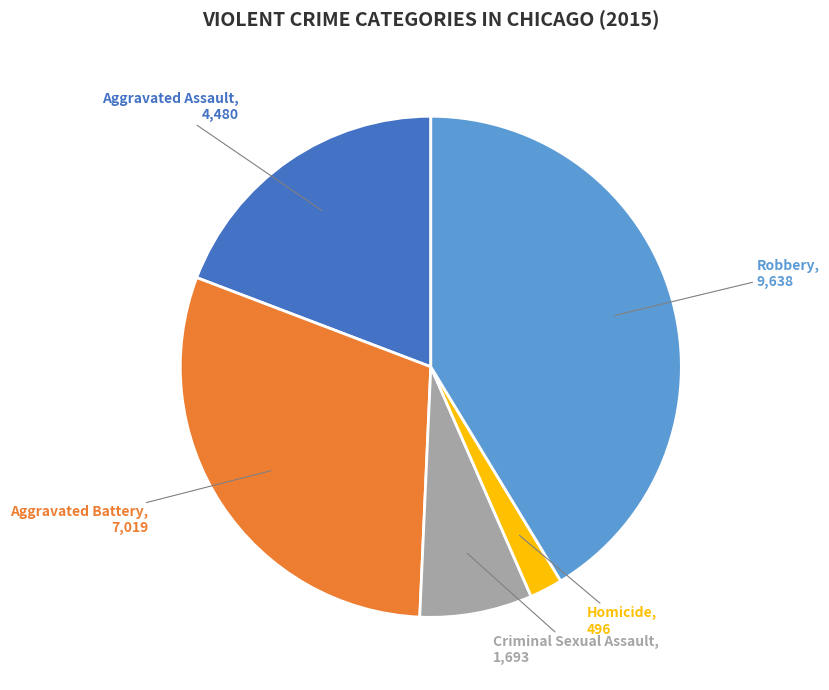

Rank the categories by value from highest to lowest.

Robbery, Aggravated Battery, Aggravated Assault, Criminal Sexual Assault, Homicide